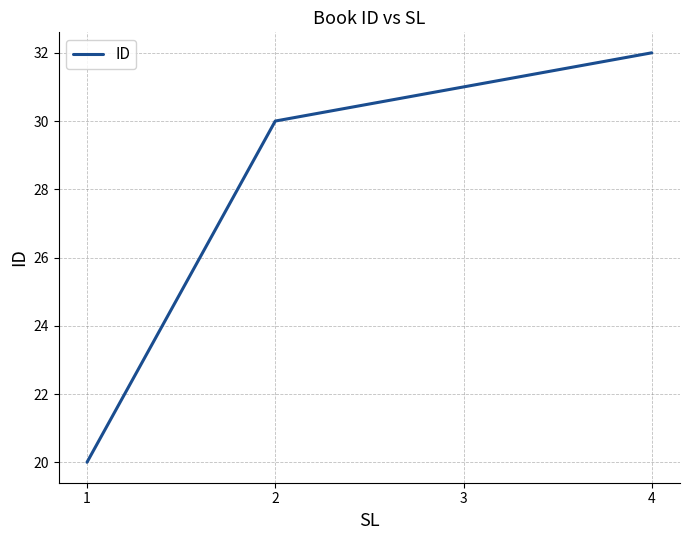

What is the minimum value shown in the chart?

20